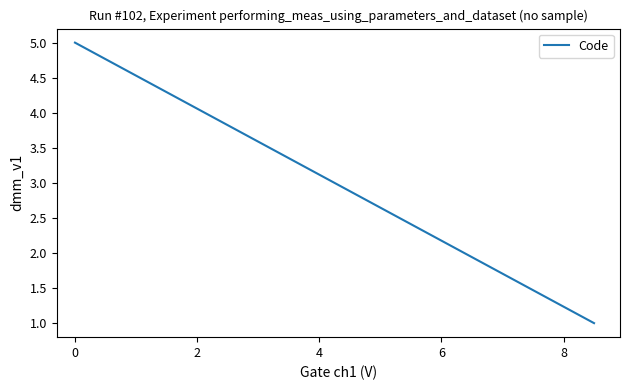

How many lines are shown in the chart?

1